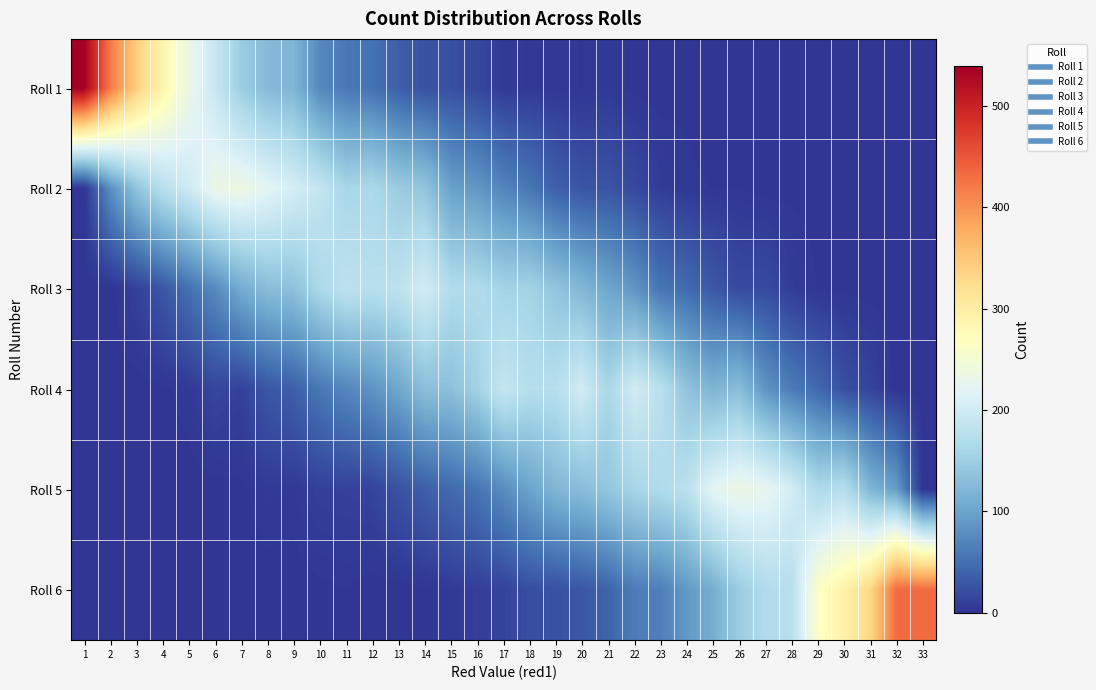

Reading left to right, extract all data points from this chart.

Roll 1: 1=539	2=421	3=343	4=289	5=234	6=193	7=148	8=125	9=120	10=74	11=59	12=53	13=36	14=25	15=23	16=16	17=5	18=4	19=3	20=2	21=4	22=1	23=0	24=1	25=0	26=0	27=0	28=0	29=0	30=0	31=0	32=0	33=0
Roll 2: 1=0	2=79	3=136	4=176	5=198	6=233	7=238	8=222	9=205	10=188	11=159	12=164	13=146	14=139	15=97	16=88	17=70	18=57	19=37	20=27	21=27	22=17	23=7	24=3	25=2	26=2	27=0	28=1	29=0	30=0	31=0	32=0	33=0
Roll 3: 1=0	2=0	3=10	4=28	5=52	6=75	7=108	8=129	9=134	10=163	11=182	12=175	13=181	14=204	15=169	16=168	17=156	18=156	19=138	20=122	21=102	22=87	23=55	24=47	25=30	26=18	27=19	28=7	29=2	30=1	31=0	32=0	33=0
Roll 4: 1=0	2=0	3=0	4=1	5=4	6=15	7=10	8=29	9=36	10=58	11=72	12=84	13=103	14=131	15=132	16=154	17=190	18=173	19=174	20=203	21=160	22=201	23=177	24=136	25=118	26=130	27=85	28=62	29=44	30=23	31=13	32=0	33=0
Roll 5: 1=0	2=0	3=0	4=0	5=0	6=0	7=1	8=5	9=4	10=10	11=11	12=13	13=25	14=36	15=46	16=55	17=77	18=100	19=121	20=129	21=140	22=159	23=168	24=178	25=222	26=235	27=228	28=204	29=165	30=174	31=120	32=92	33=0
Roll 6: 1=0	2=0	3=0	4=0	5=0	6=0	7=0	8=0	9=0	10=1	11=2	12=0	13=0	14=1	15=5	16=9	17=12	18=22	19=24	20=29	21=40	22=63	23=65	24=89	25=111	26=148	27=168	28=176	29=264	30=293	31=332	32=432	33=432